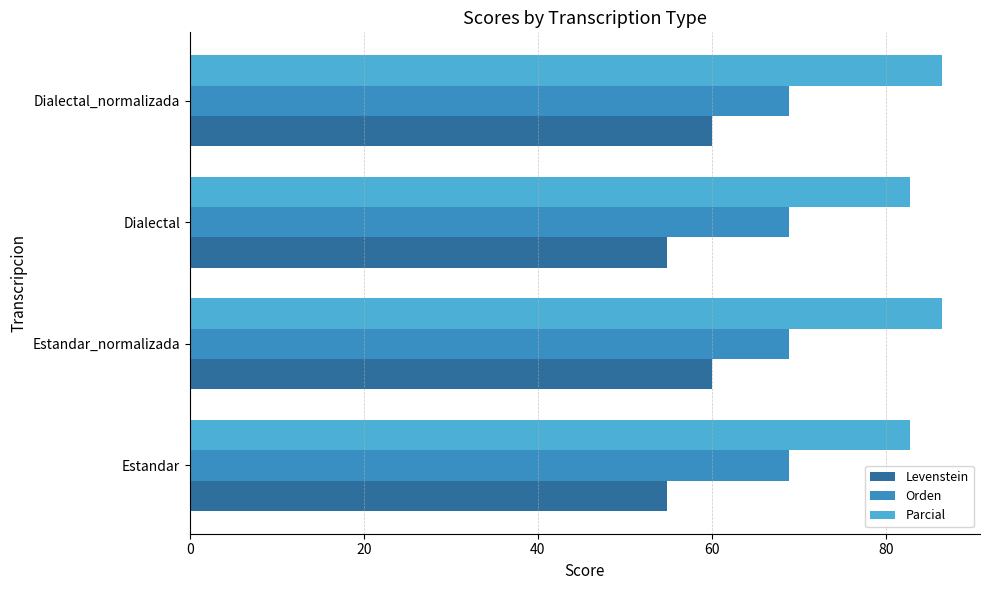

The value of Levenstein at Estandar is 54.8. True or false?

True